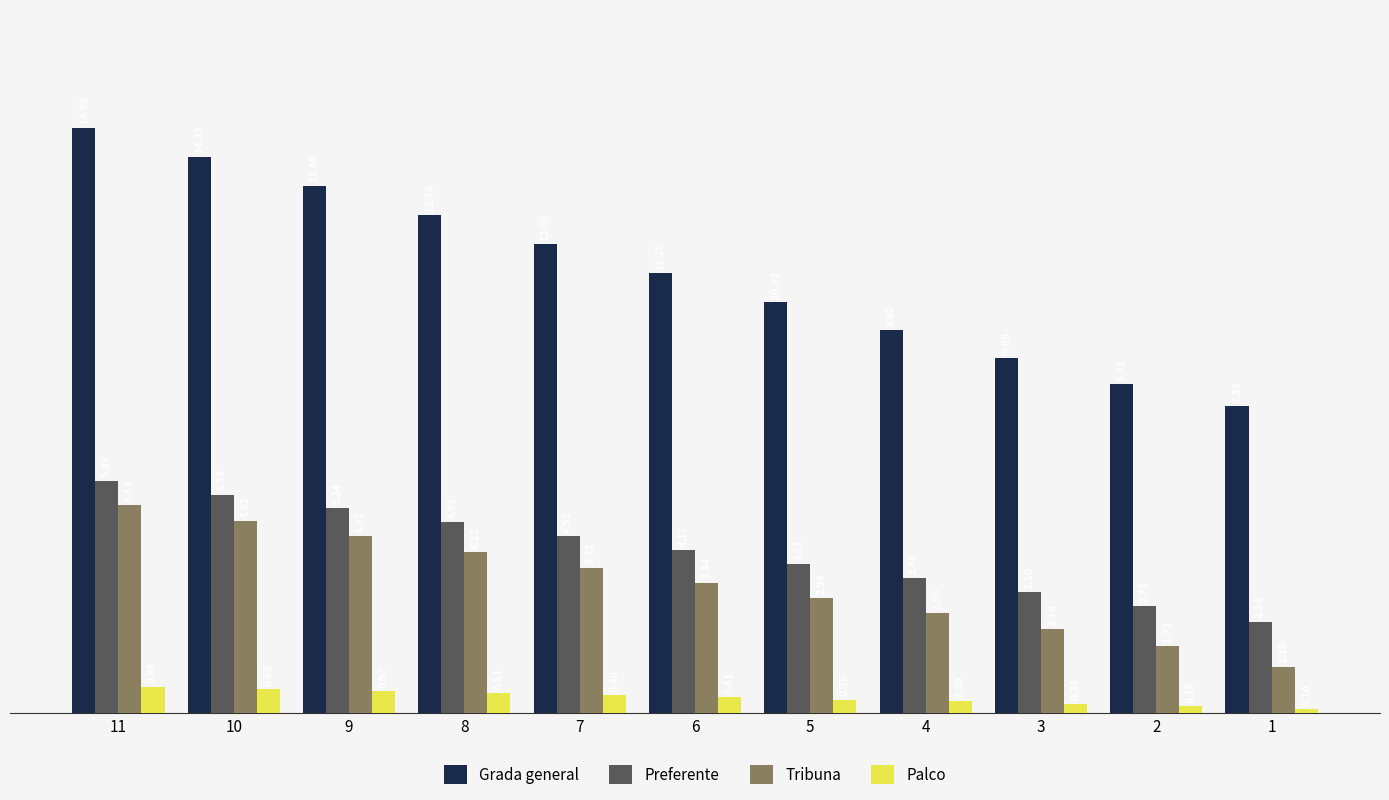

At how many categories does at least one series exceed 11?

6